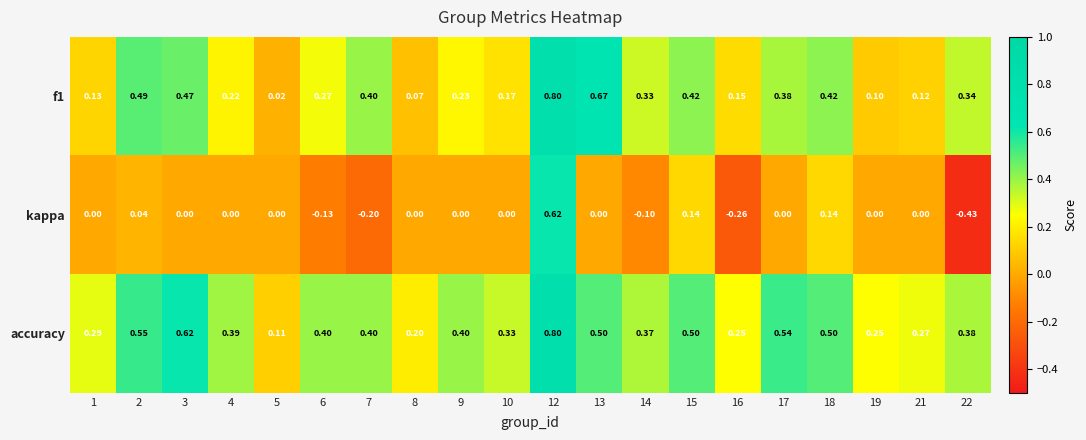

Which series has the largest total across all categories?

accuracy